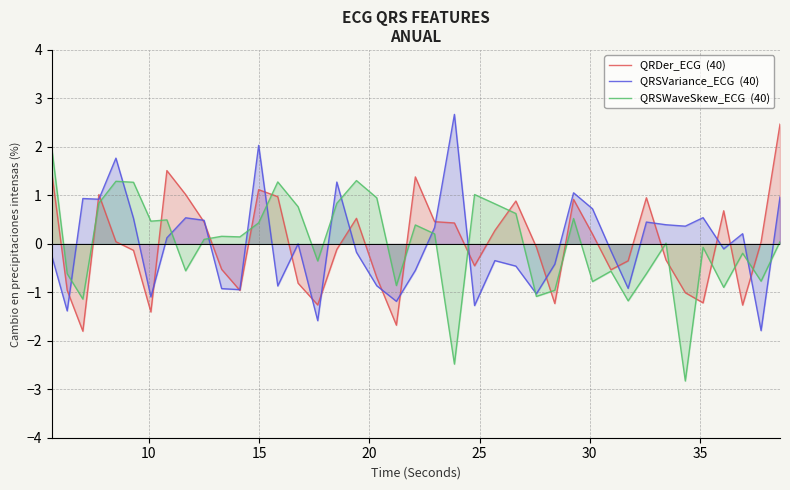

What is the smallest value displayed?

-2.8